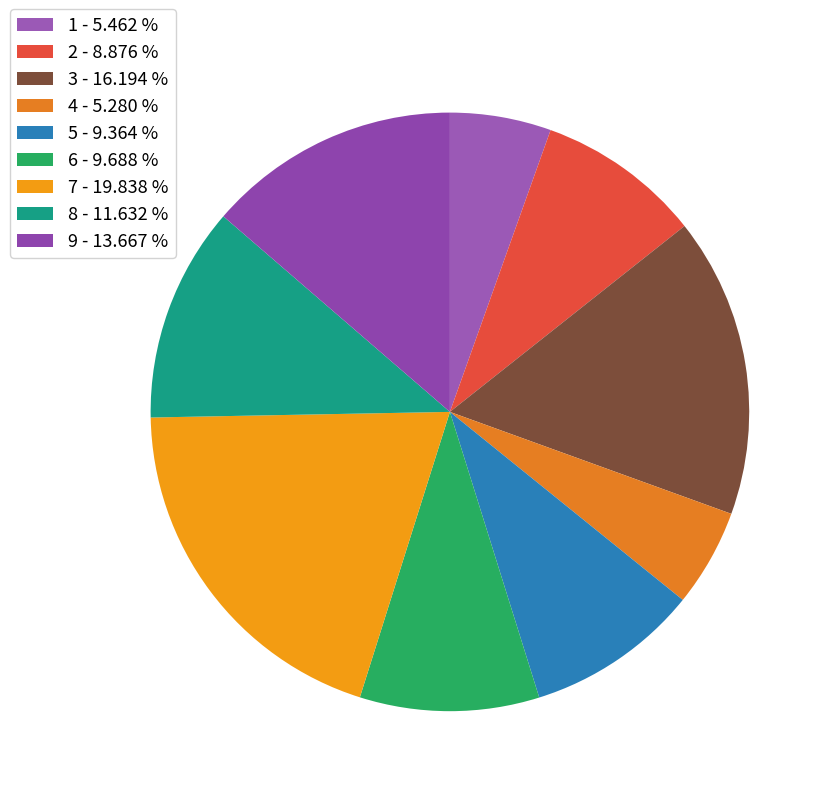

To the nearest percent, what is the difference between the 5 and 4 slice percentages?

4%